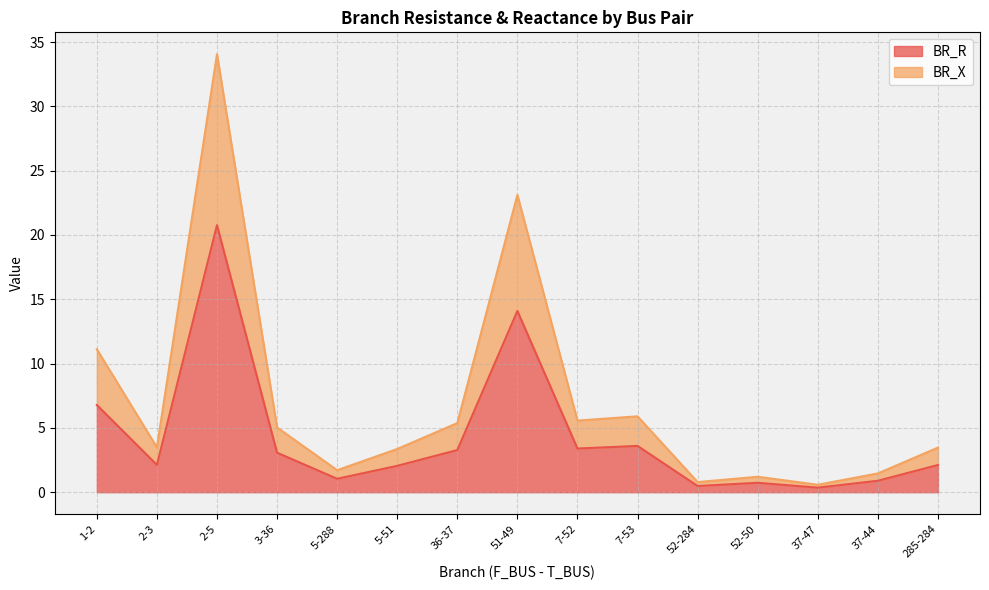

True or false: BR_X and BR_R cross at least once.

False